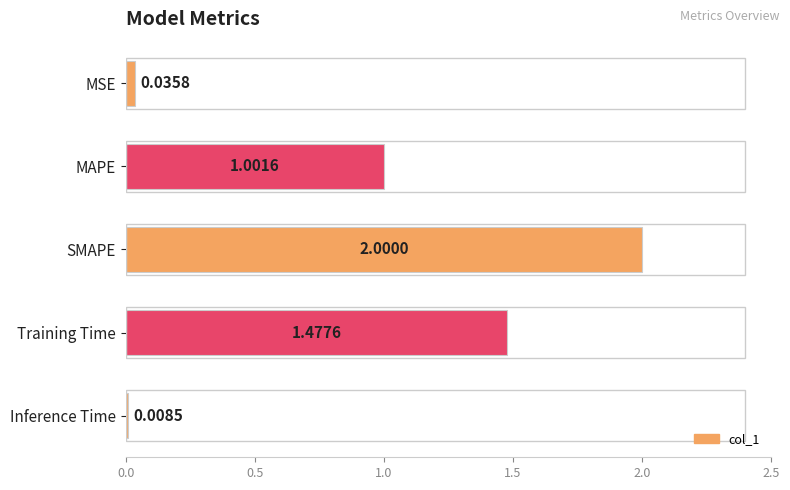

How many data points does each series have?

5